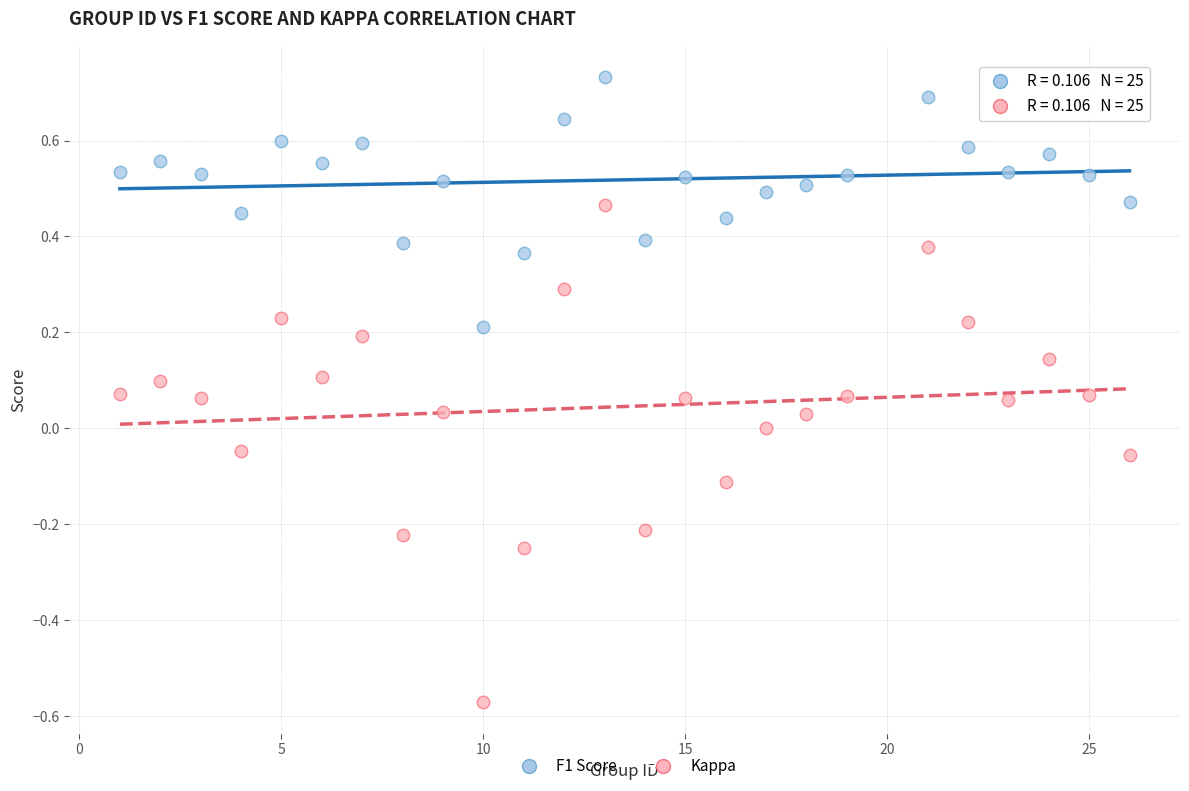

Which series reaches the maximum Y coordinate?

F1 Score